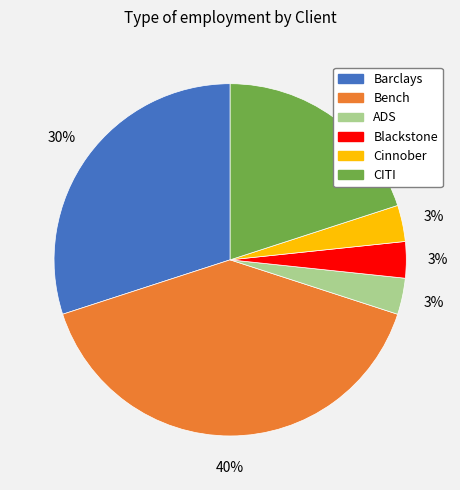

To the nearest percent, what is the average slice percentage?

17%